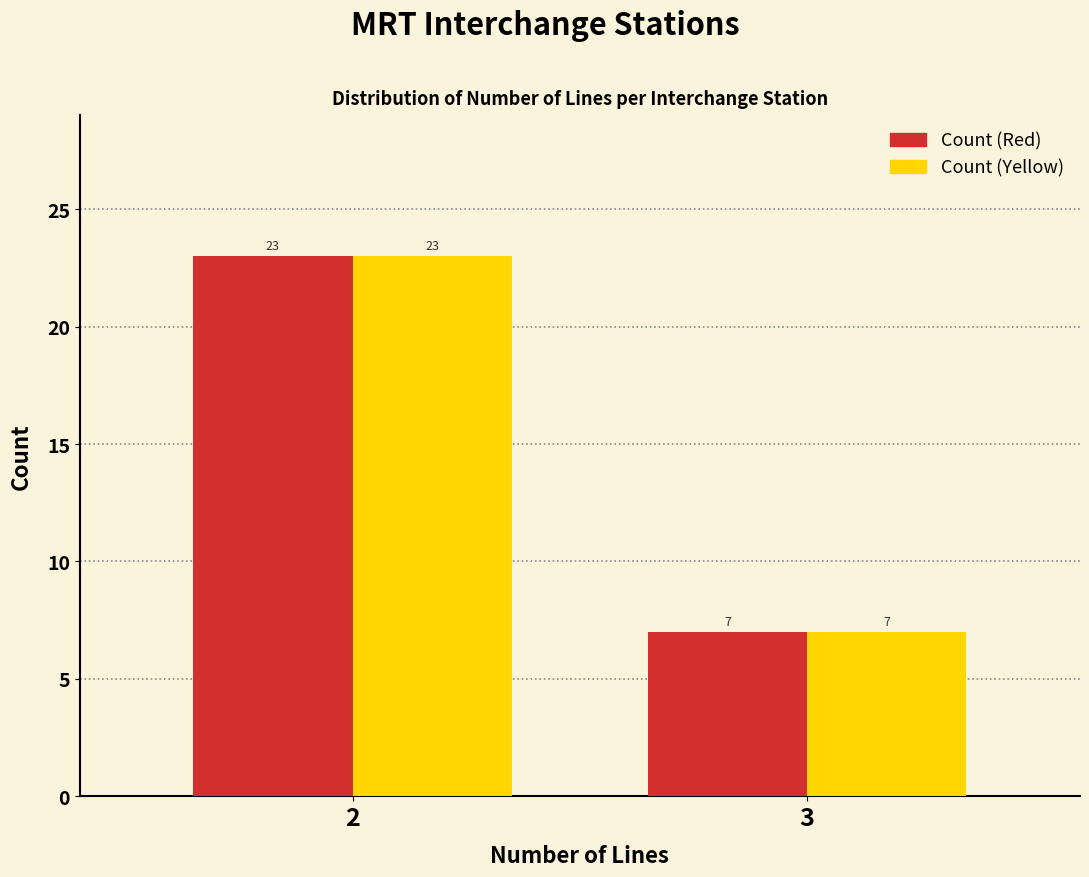

Reading left to right, list all the values displayed in this chart.

Count (Red): 23	7
Count (Yellow): 23	7